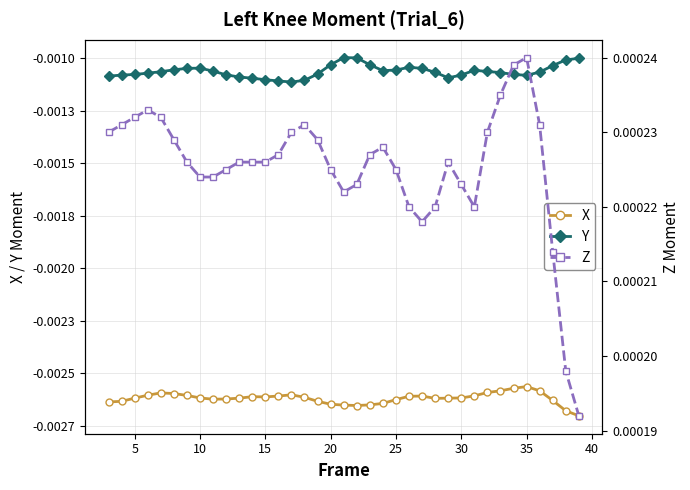

The Z series shows 0.0 at 10. True or false?

False